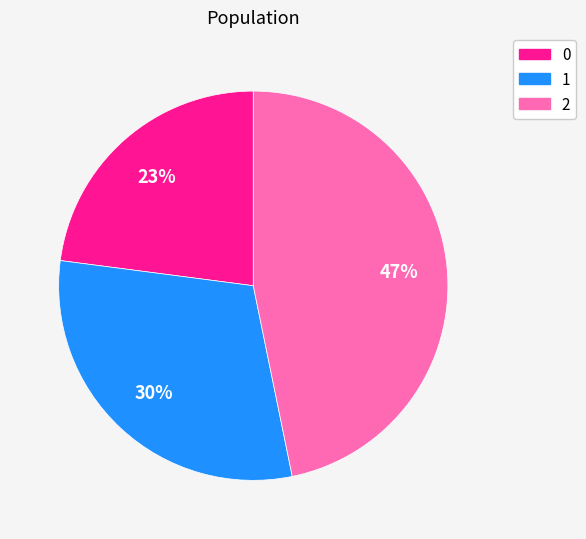

Count the number of slices in the pie.

3